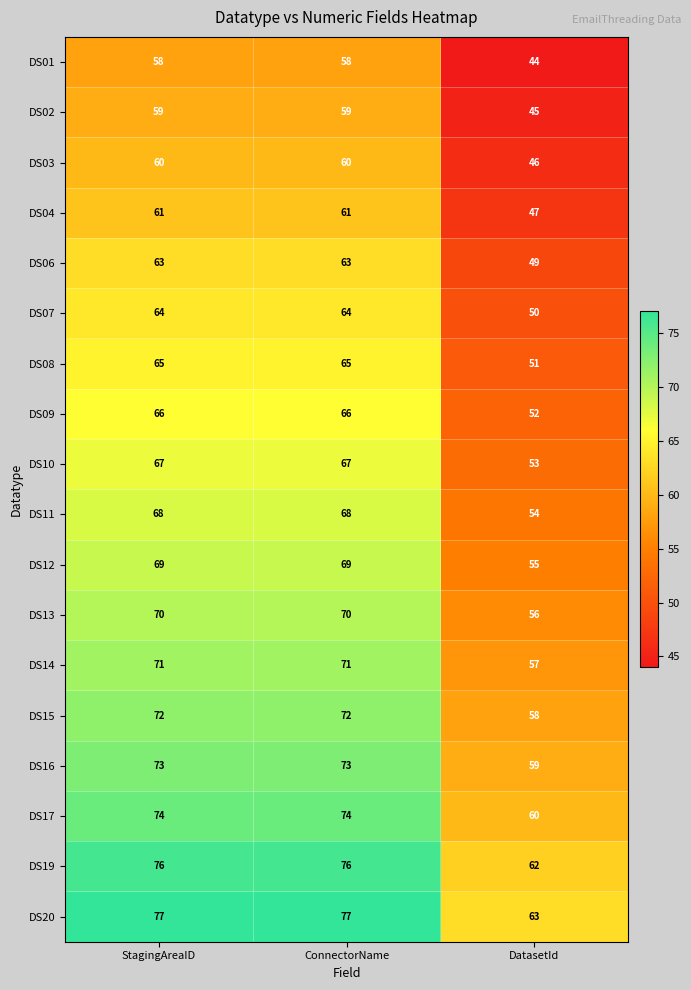

Rank the series at StagingAreaID from highest to lowest value.

DS20, DS19, DS17, DS16, DS15, DS14, DS13, DS12, DS11, DS10, DS09, DS08, DS07, DS06, DS04, DS03, DS02, DS01